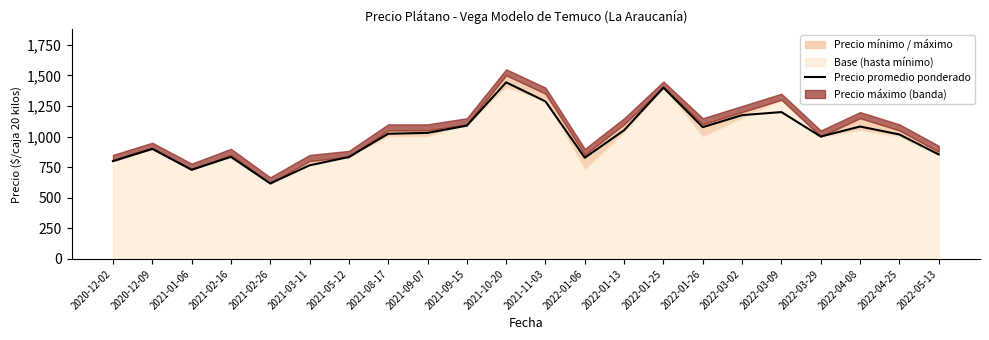

The chart shows a value of 1200 at 2022-03-09. True or false?

True